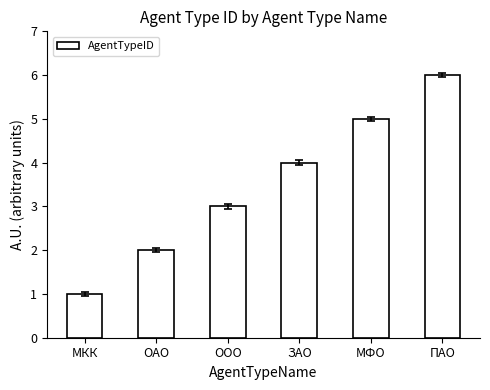

Reading left to right, list all the values displayed in this chart.

МКК=1	ОАО=2	ООО=3	ЗАО=4	МФО=5	ПАО=6